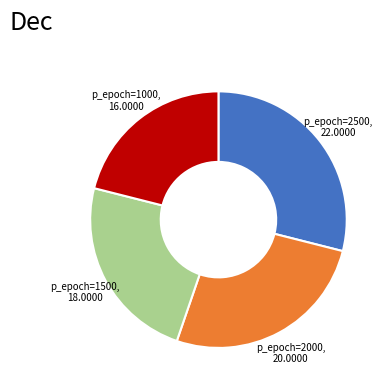

Does any single category account for the majority?

No